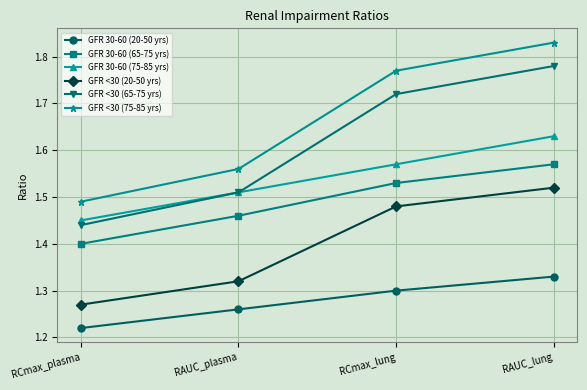

How many GFR 30-60 (20-50 yrs) values are between 1 and 2?

4